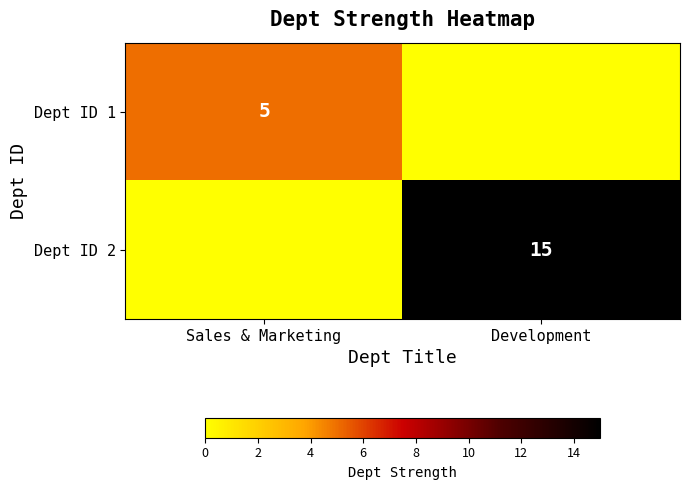

At how many categories does at least one series exceed 12?

1